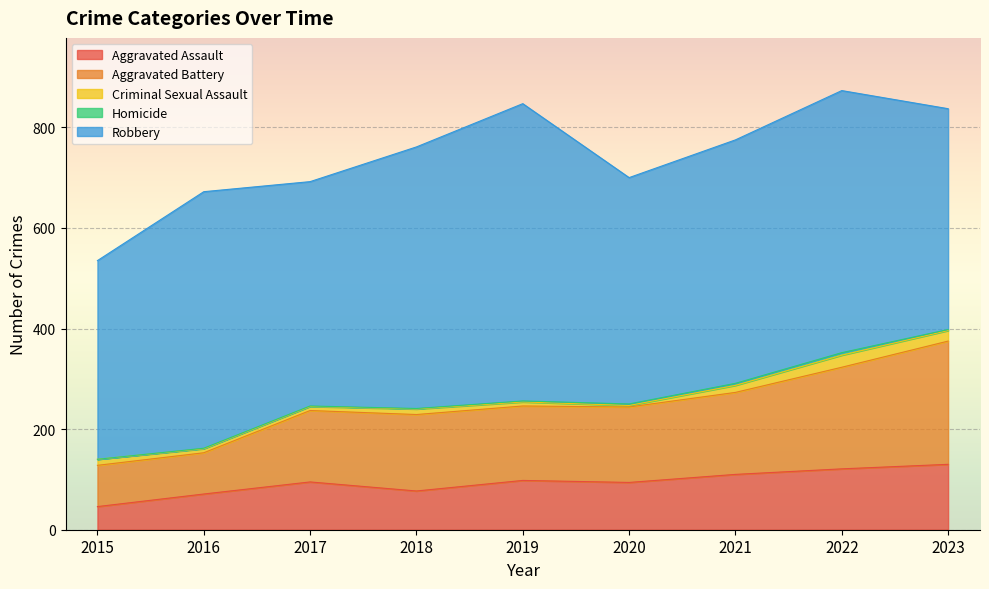

Which series has the largest total across all categories?

Robbery